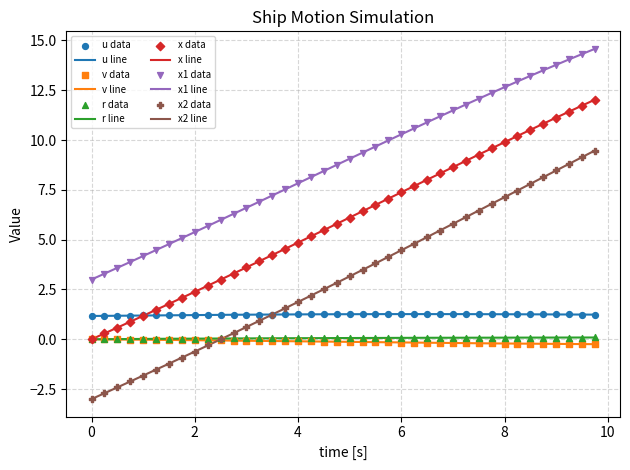

Which series has the largest total across all categories?

x1